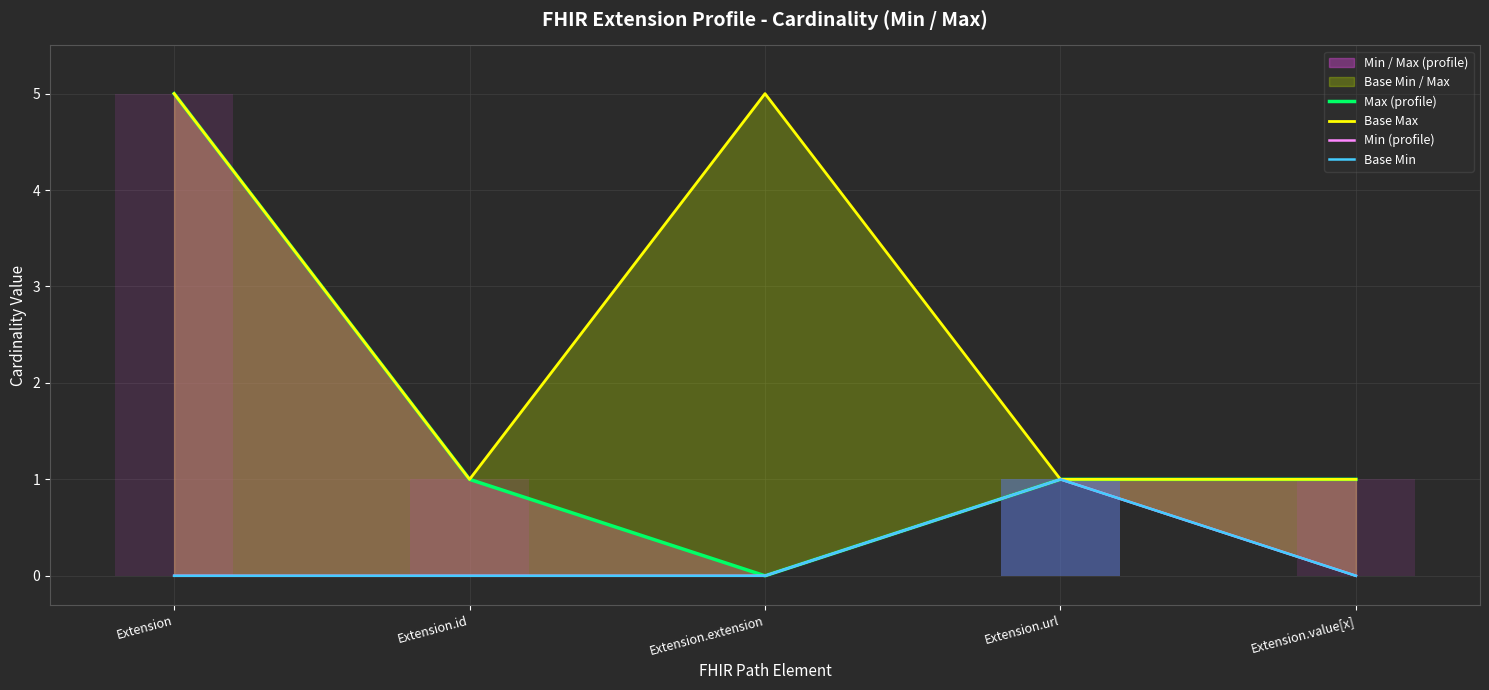

Reading left to right, transcribe all the data shown in this chart.

Max (profile): Extension=5	Extension.id=1	Extension.extension=0	Extension.url=1	Extension.value[x]=1
Base Max: Extension=5	Extension.id=1	Extension.extension=5	Extension.url=1	Extension.value[x]=1
Min (profile): Extension=0	Extension.id=0	Extension.extension=0	Extension.url=1	Extension.value[x]=0
Base Min: Extension=0	Extension.id=0	Extension.extension=0	Extension.url=1	Extension.value[x]=0